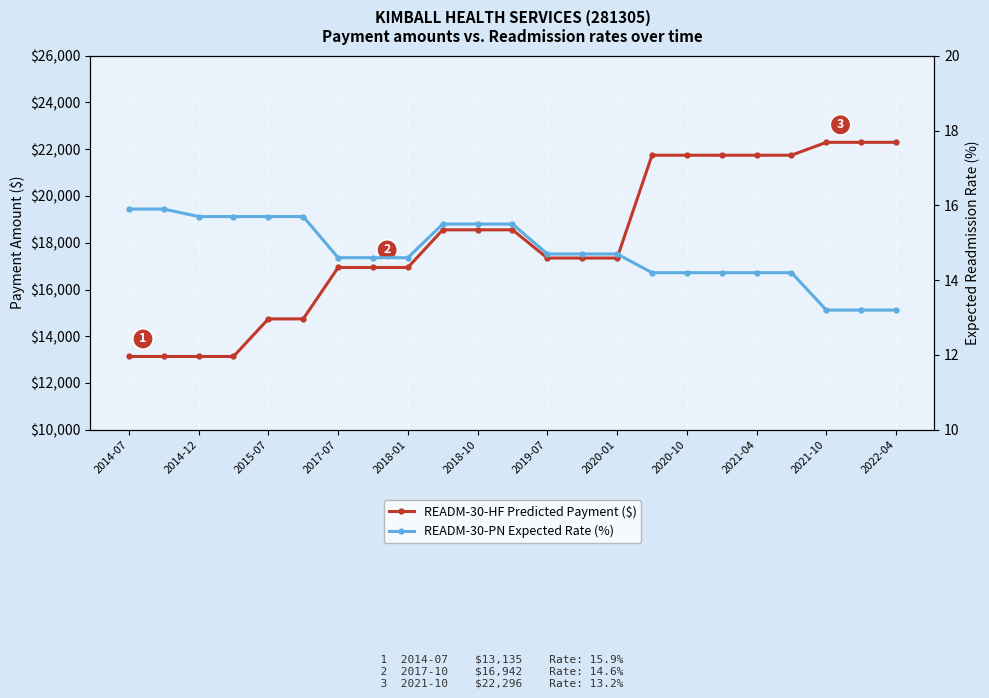

True or false: READM-30-HF Predicted Payment ($) and READM-30-PN Expected Rate (%) intersect in this chart.

False